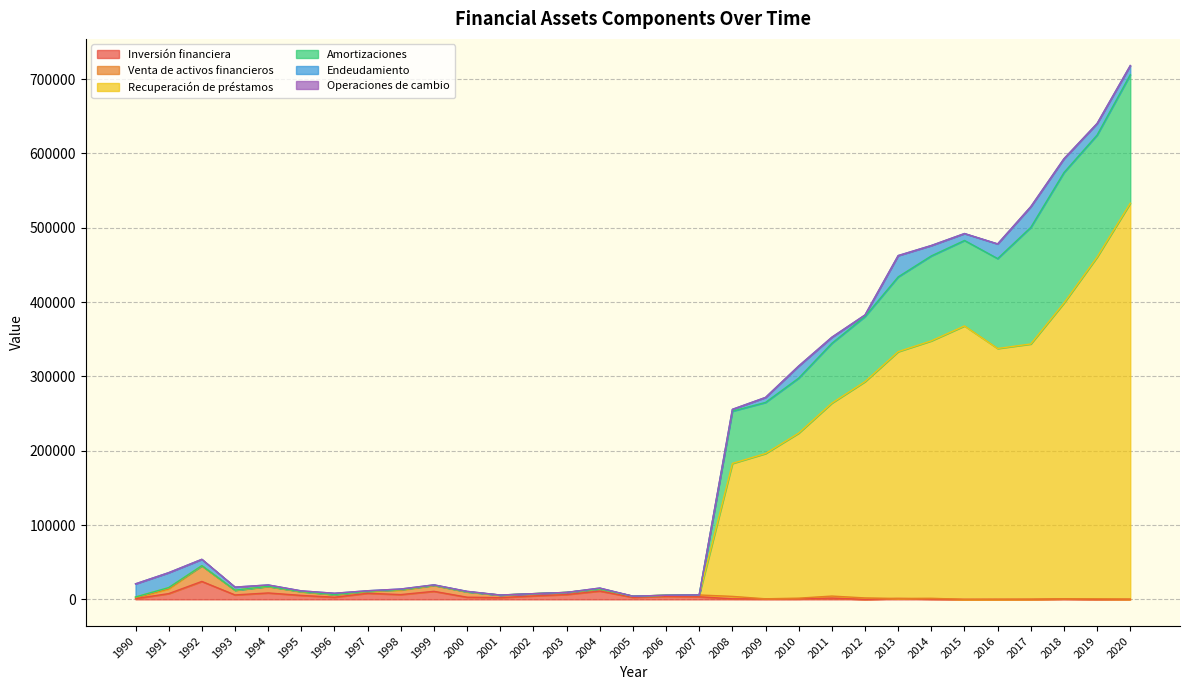

Does the chart display data point markers on the line(s)?

No